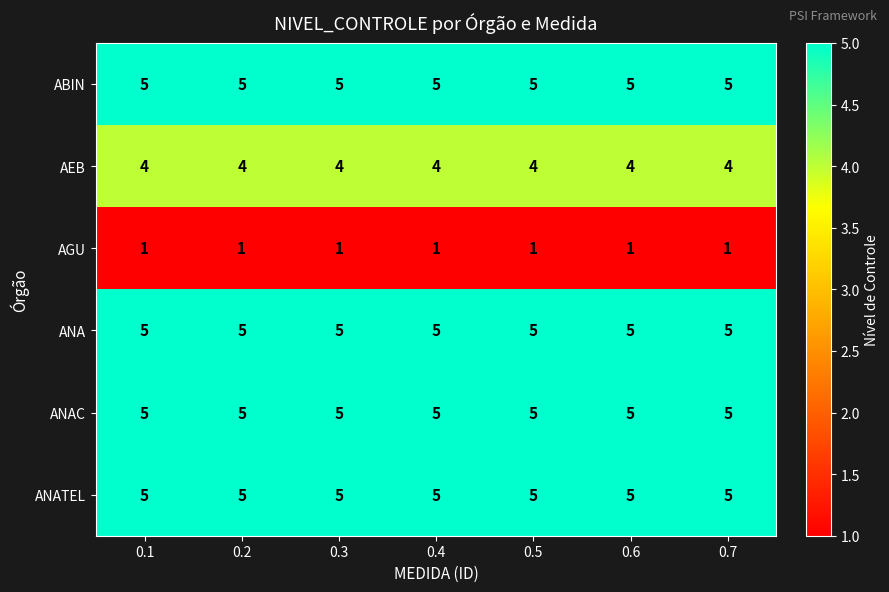

The value of ABIN at 0.3 is 3. True or false?

False